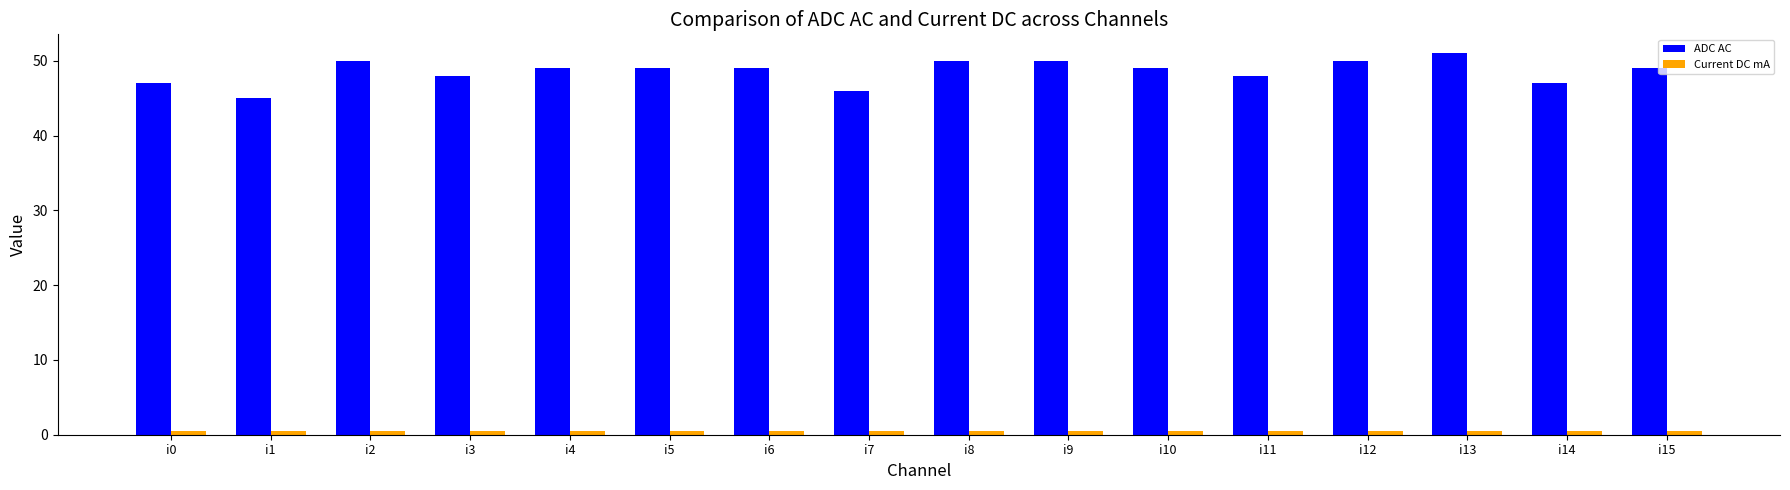

What is the difference between the second highest and second lowest values in the ADC AC series?

4.0